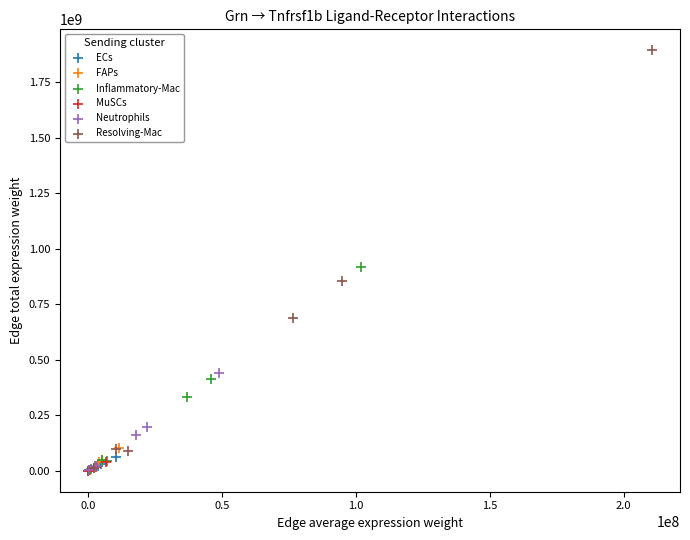

Which series has the widest spread of Y values?

Resolving-Mac